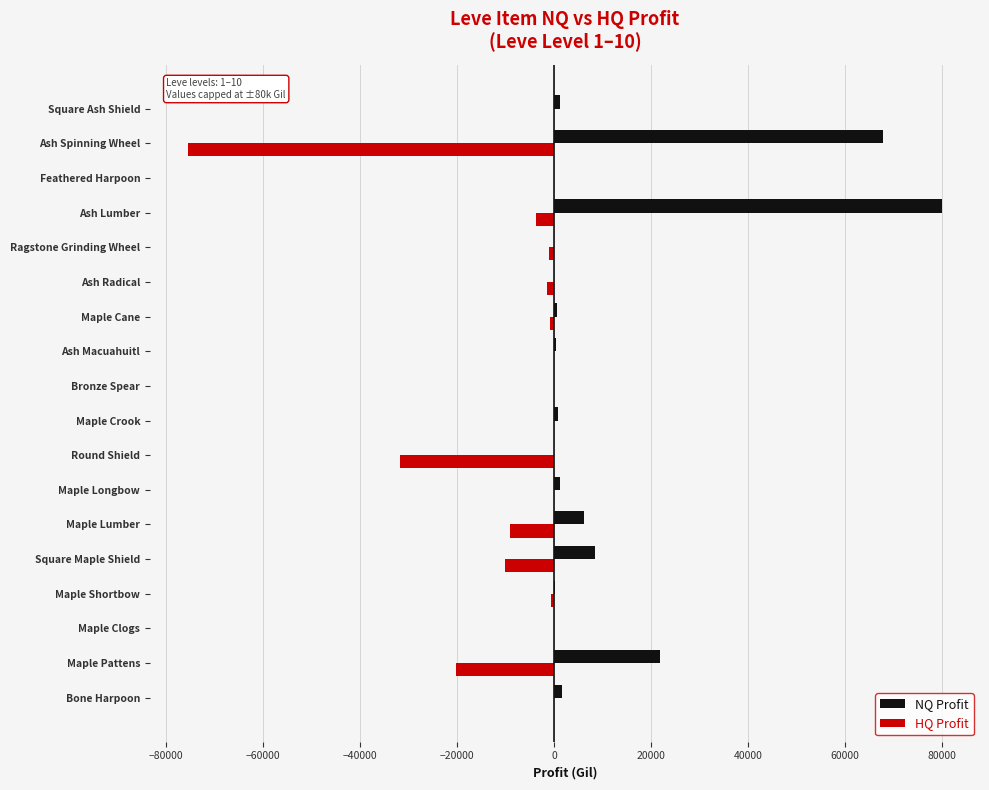

How many categories are shown in the chart?

18